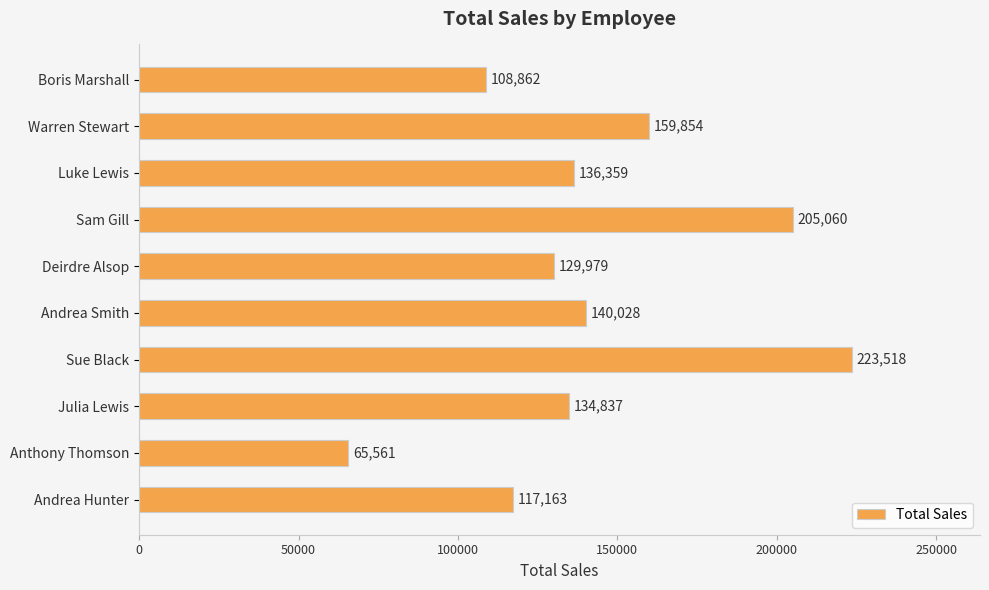

What is the ratio of the value at Anthony Thomson to the value at Sam Gill?

0.3